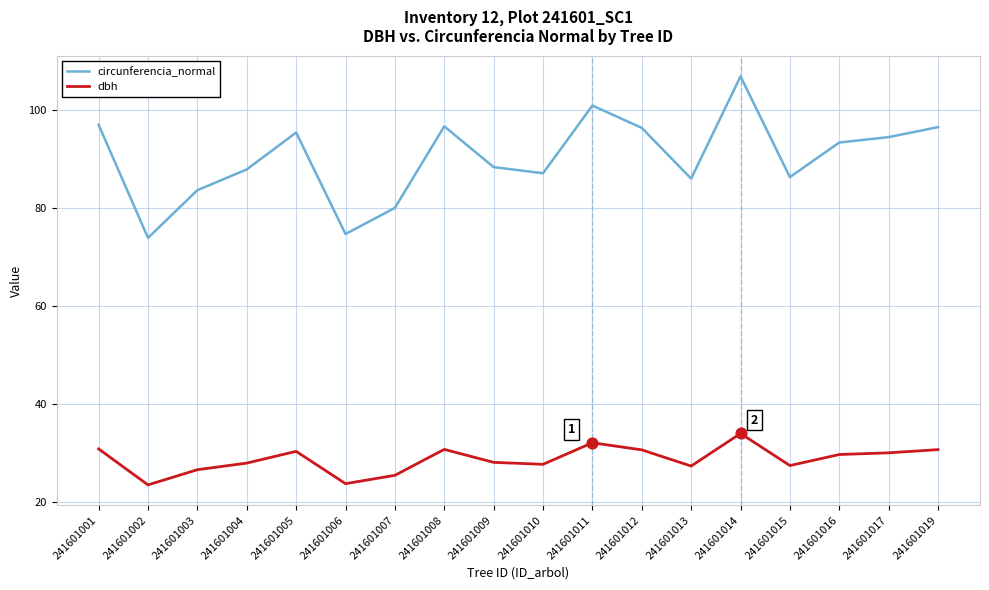

Which series has the largest total across all categories?

circunferencia_normal